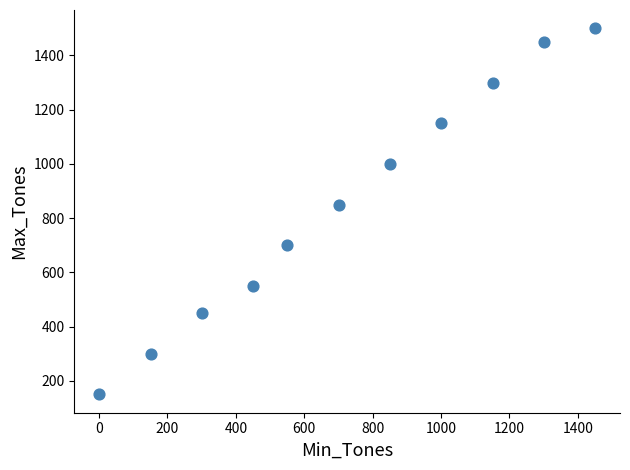

What Y value in the scatter plot is closest to 825?

850